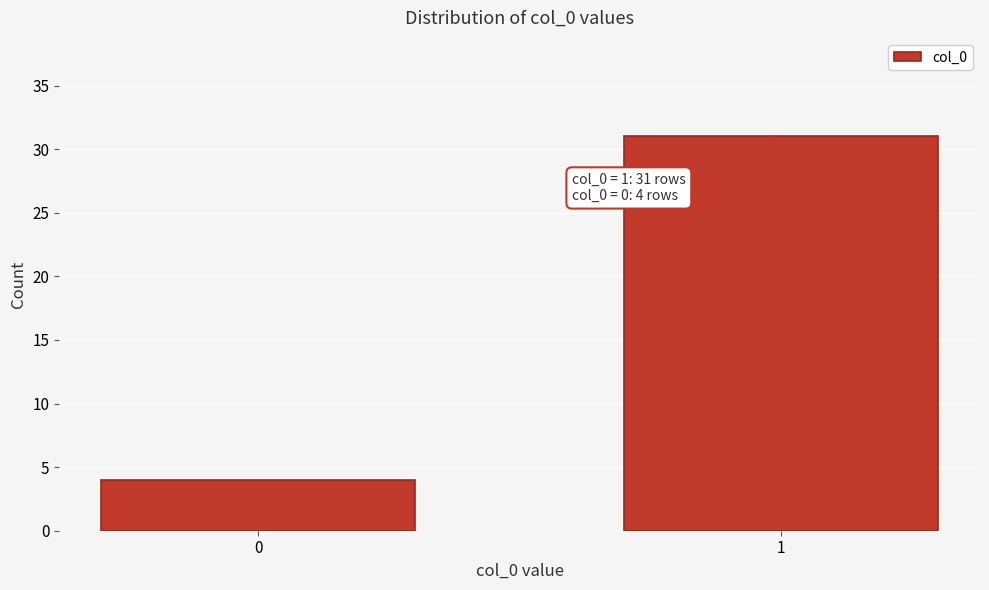

Reading left to right, what are all the values shown in this chart?

4	31